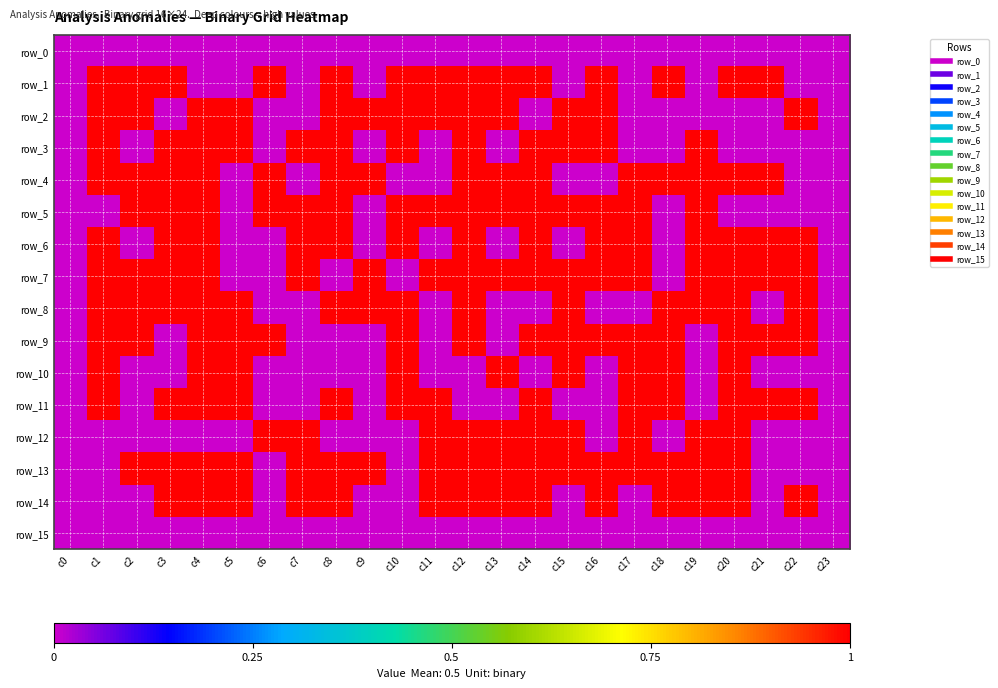

At which category does the chart reach its peak across all series?

c1